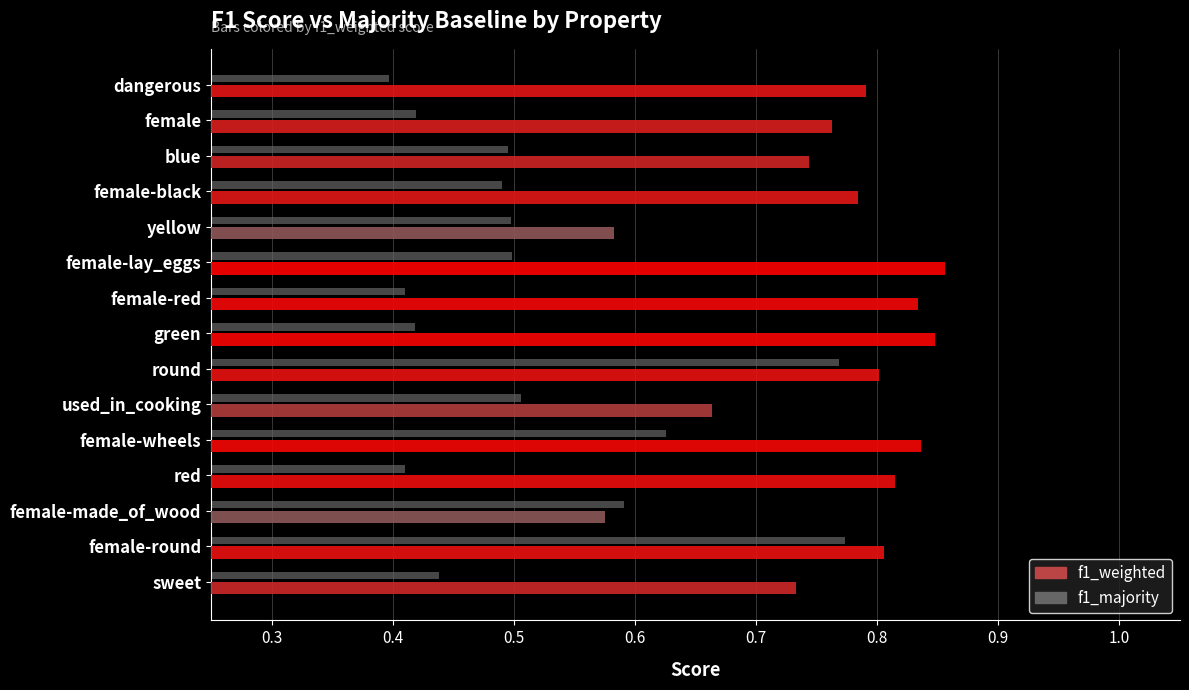

True or false: f1_majority has a value of 0.4 at female-red.

True